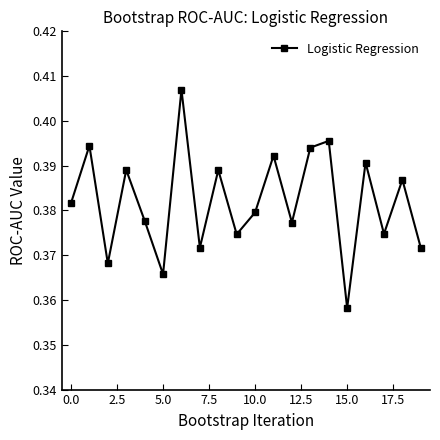

How many values are between 0 and 1?

20